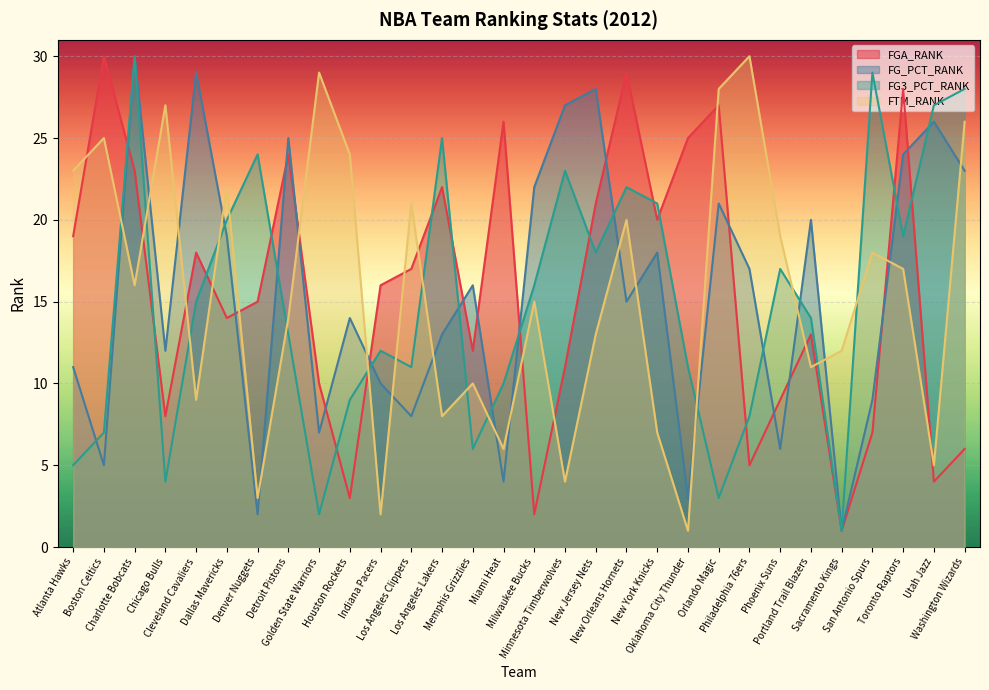

What is the difference between the maximum and minimum values in the FG3_PCT_RANK series?

29